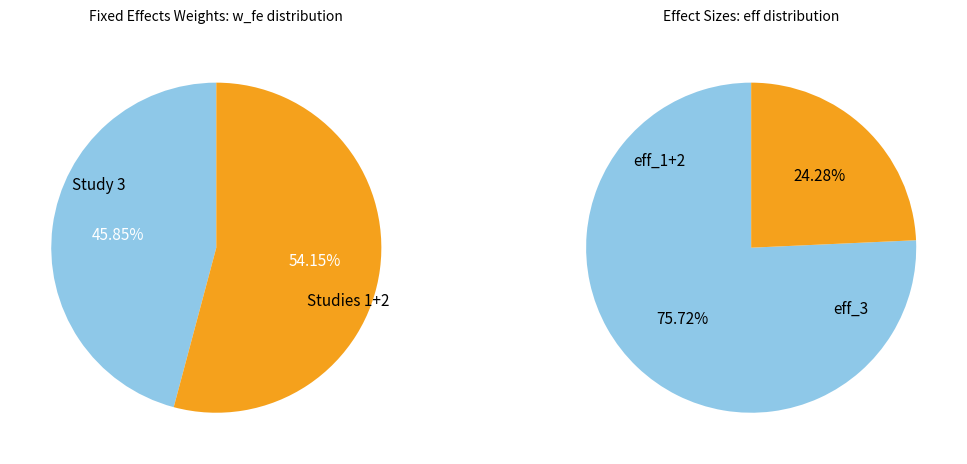

Between 1 and 2, which is larger?

1